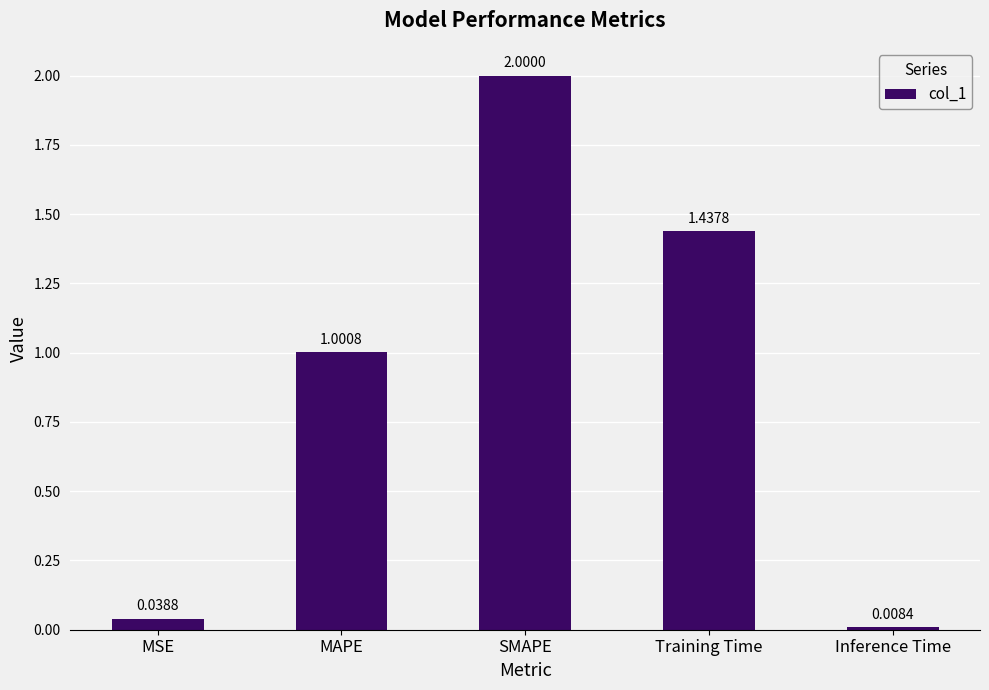

Is it true that the value at MAPE is 1.0?

True